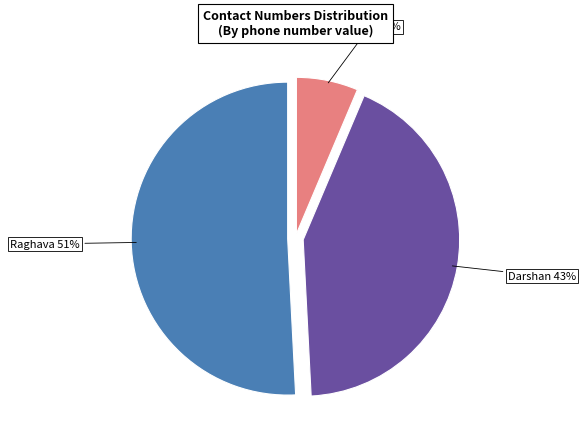

What percentage is the Darshan slice, to the nearest percent?

43%